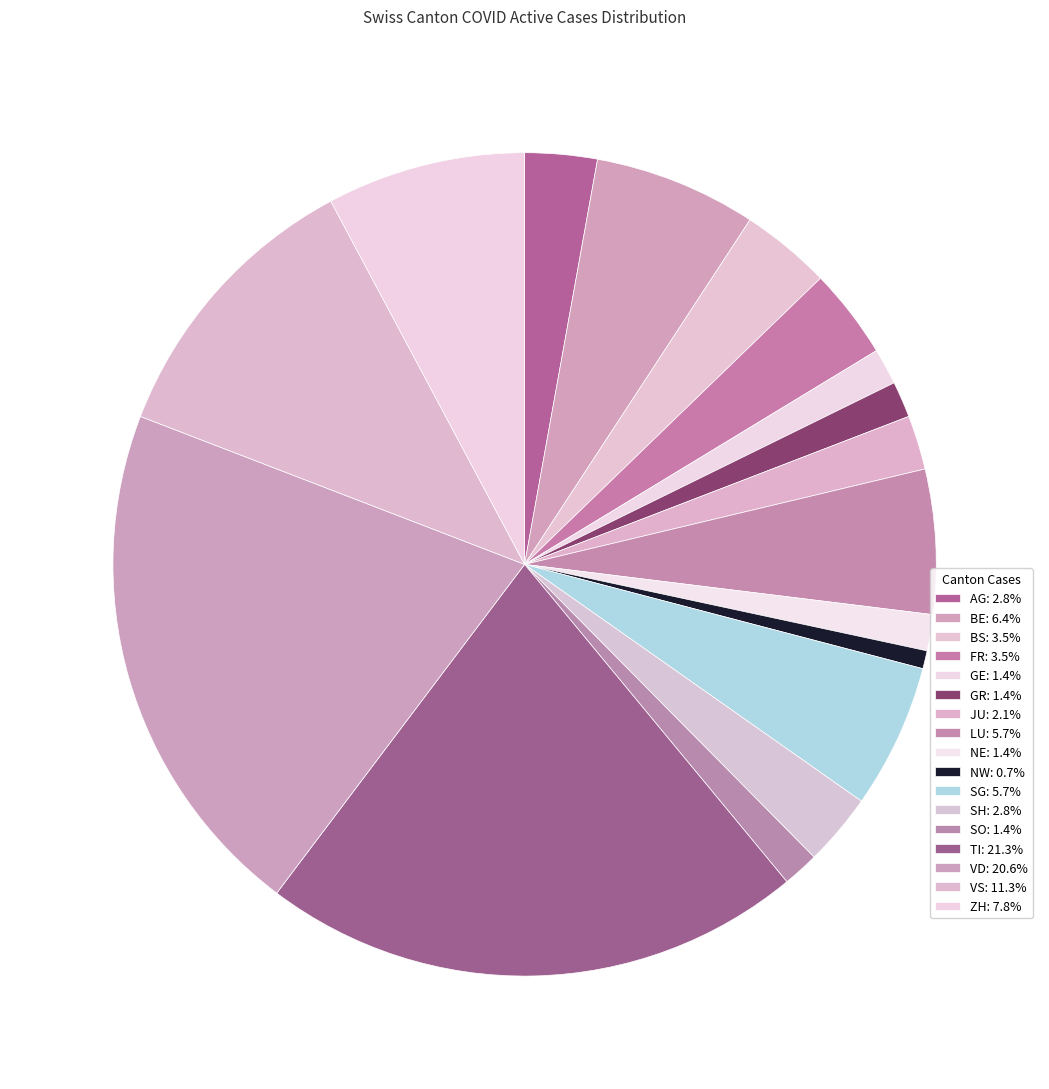

Which category has the biggest portion of the pie?

TI